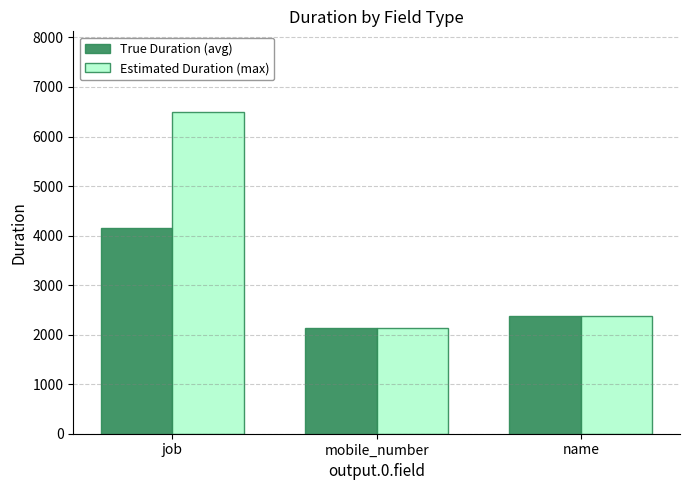

The value of True Duration (avg) at mobile_number is 715.8. True or false?

False